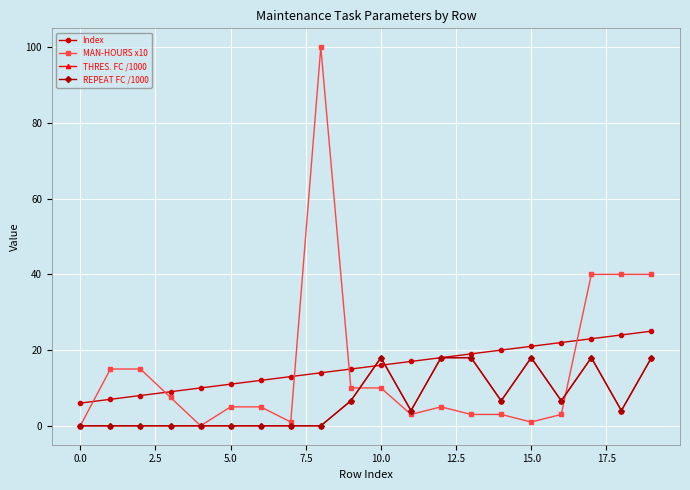

Is this an area chart (filled region under the line)?

No